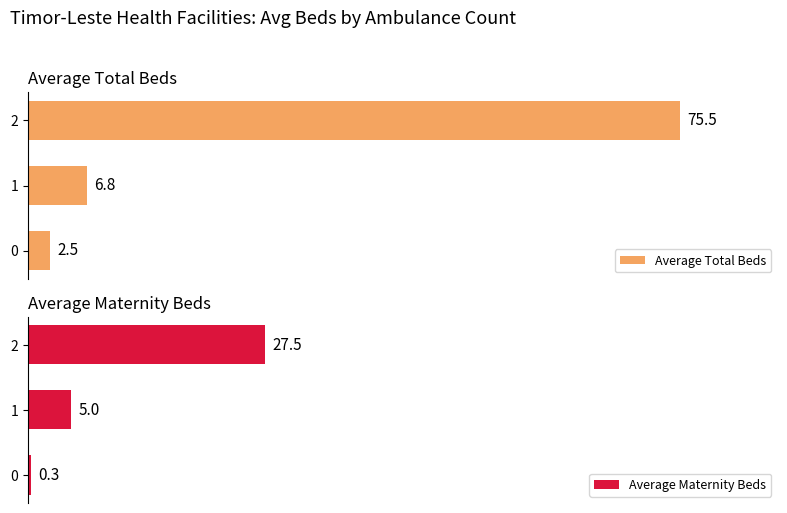

List the labels in order of Average Total Beds value, largest first.

2, 1, 0